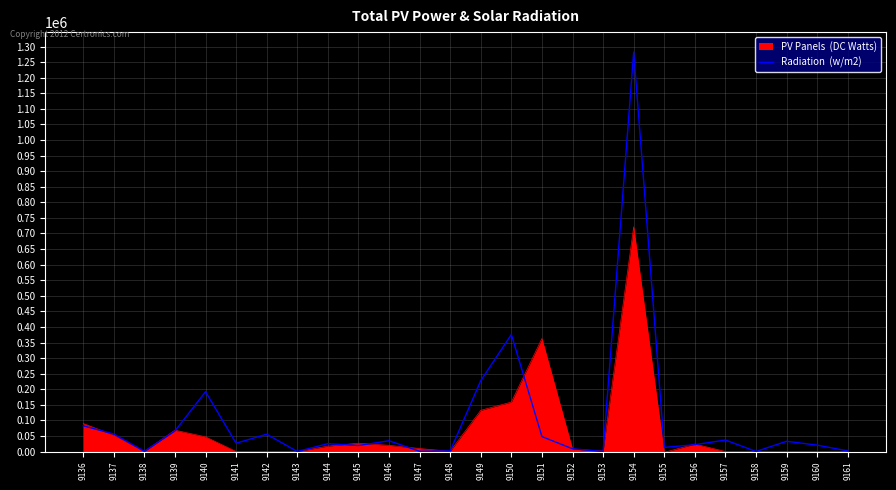

What is the maximum value shown in the chart?

1282220